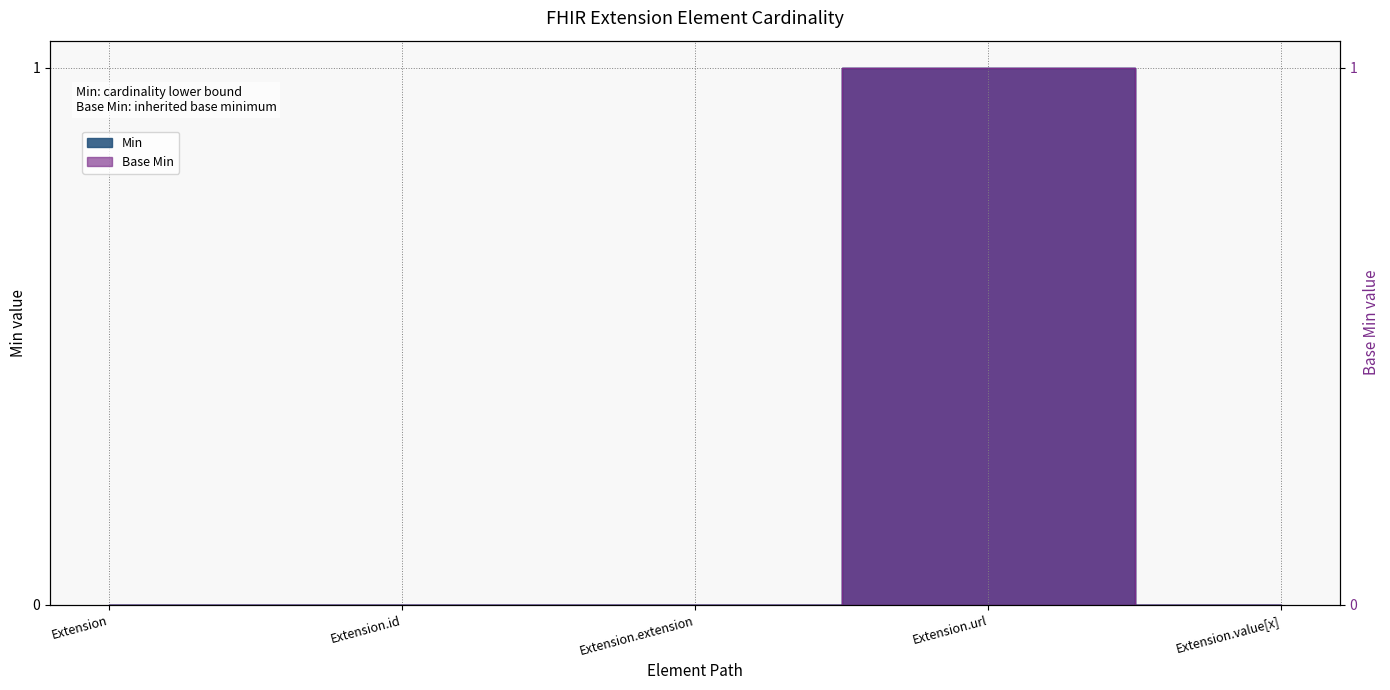

Reading right to left, transcribe all the data shown in this chart.

Min: 0	1	0	0	0
Base Min: 0	1	0	0	0